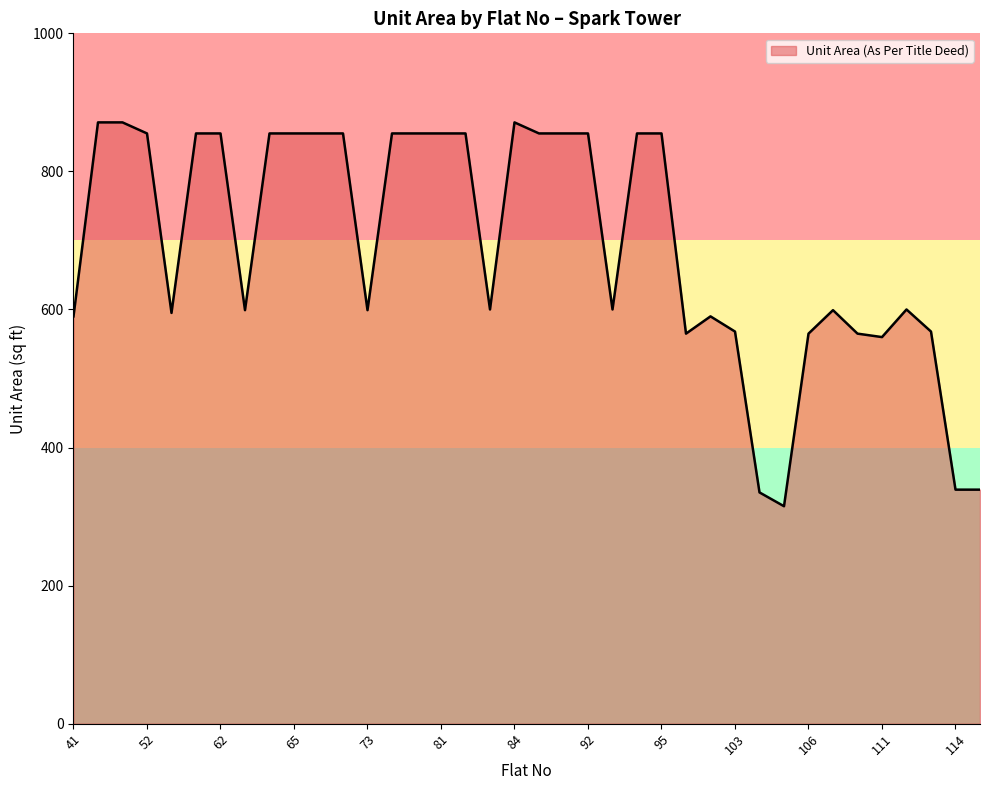

What is the greatest value displayed?

871